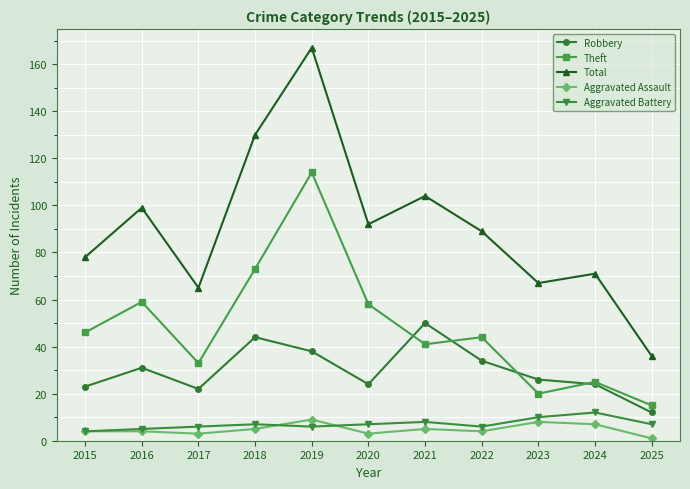

What is the value of the Robbery point at the 5th from the left?

38